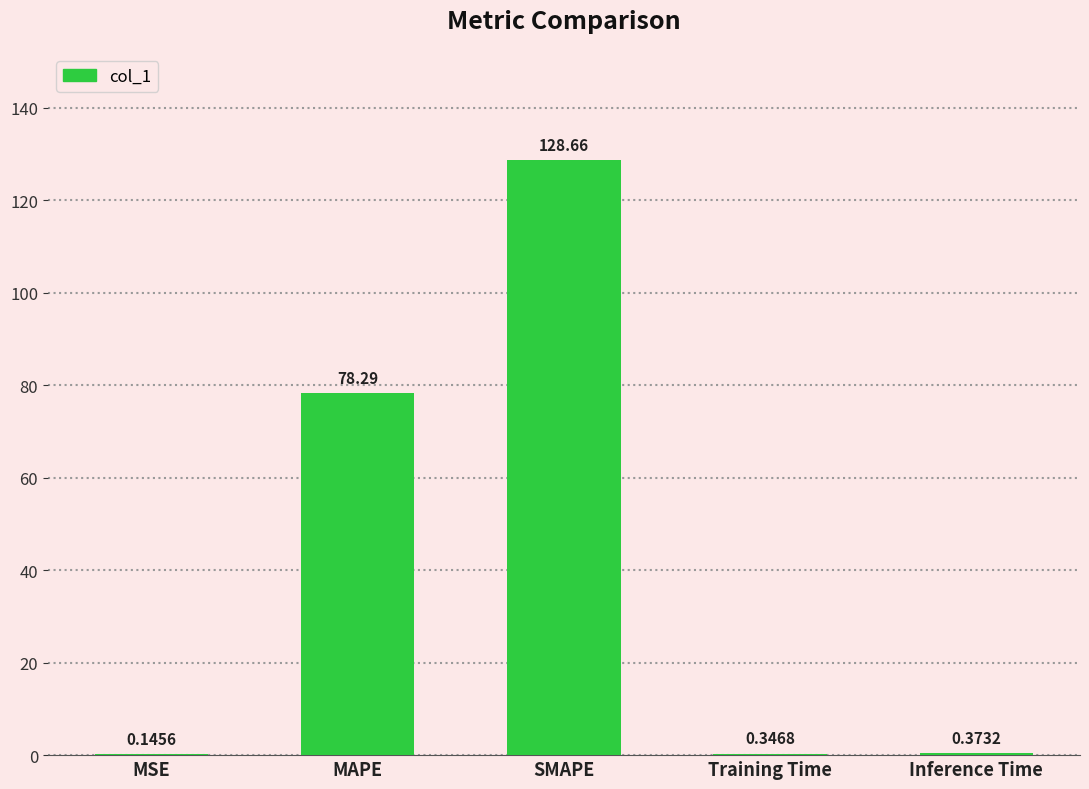

Which has a higher value, Training Time or MSE?

Training Time